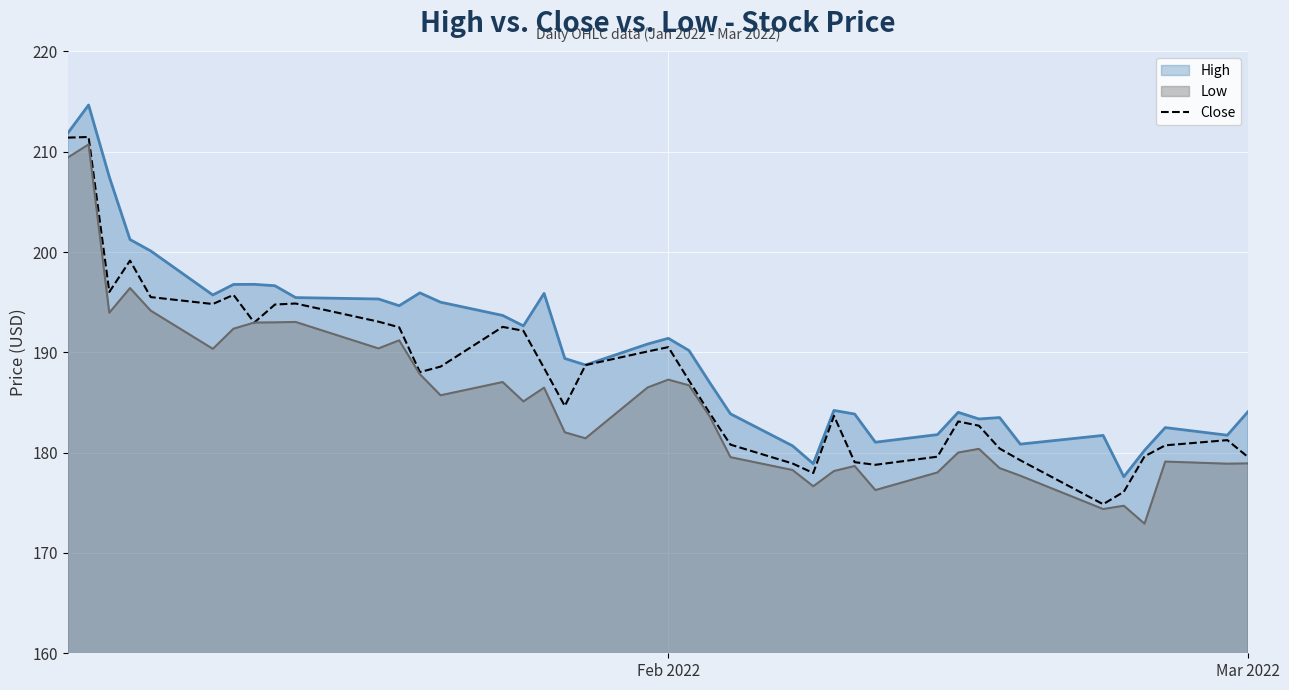

What is the maximum value shown in the chart?

214.7